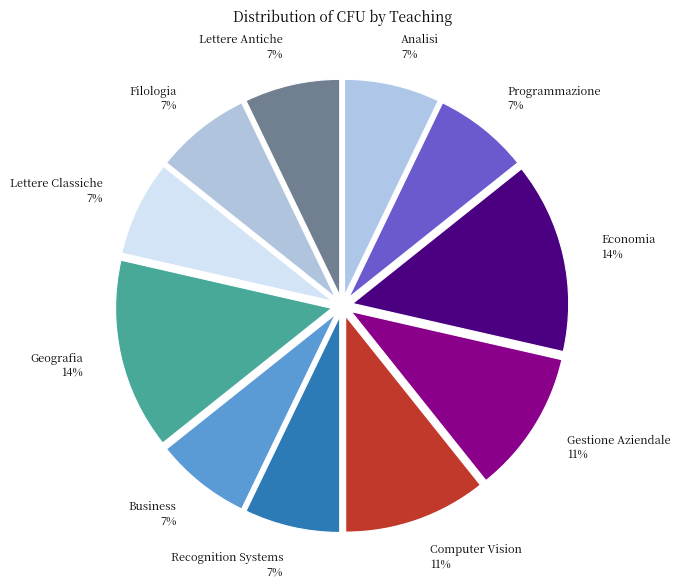

To the nearest percent, what is the difference between the Computer Vision and Analisi slice percentages?

4%